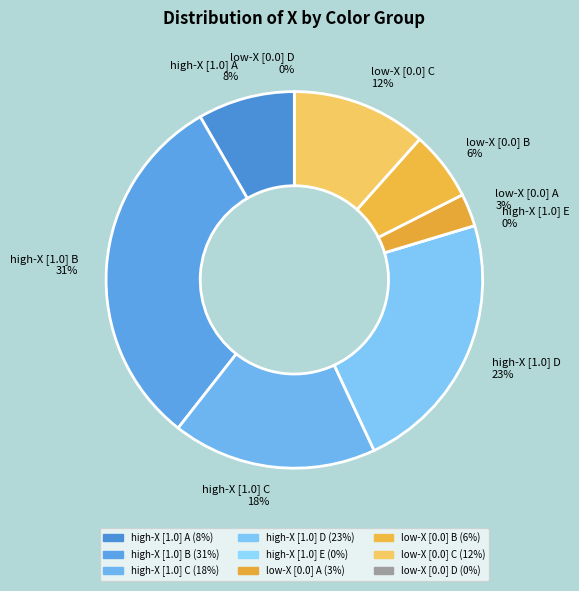

Is 1 the majority of the pie?

No